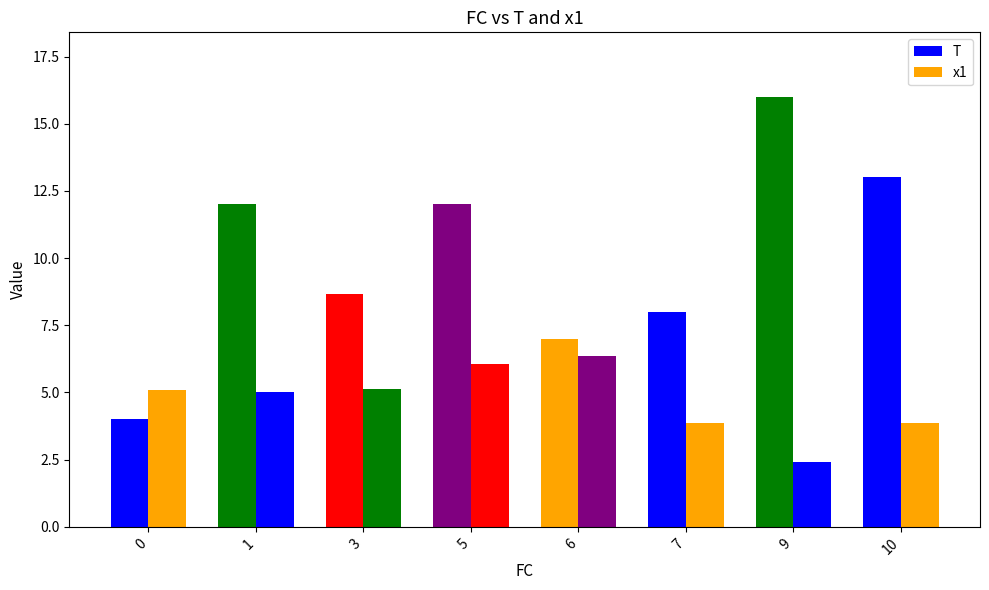

How many data points does each series have?

8